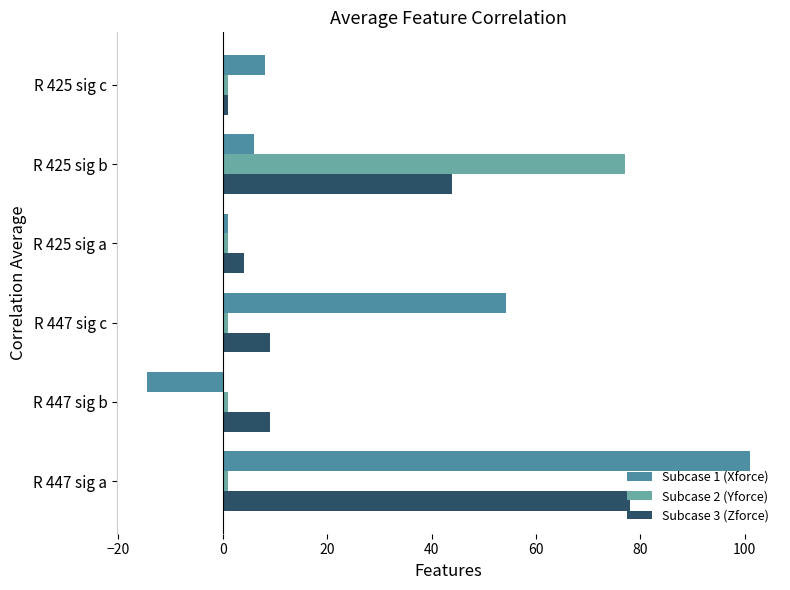

What is the difference between the second highest and second lowest values in the Subcase 3 (Zforce) series?

40.0